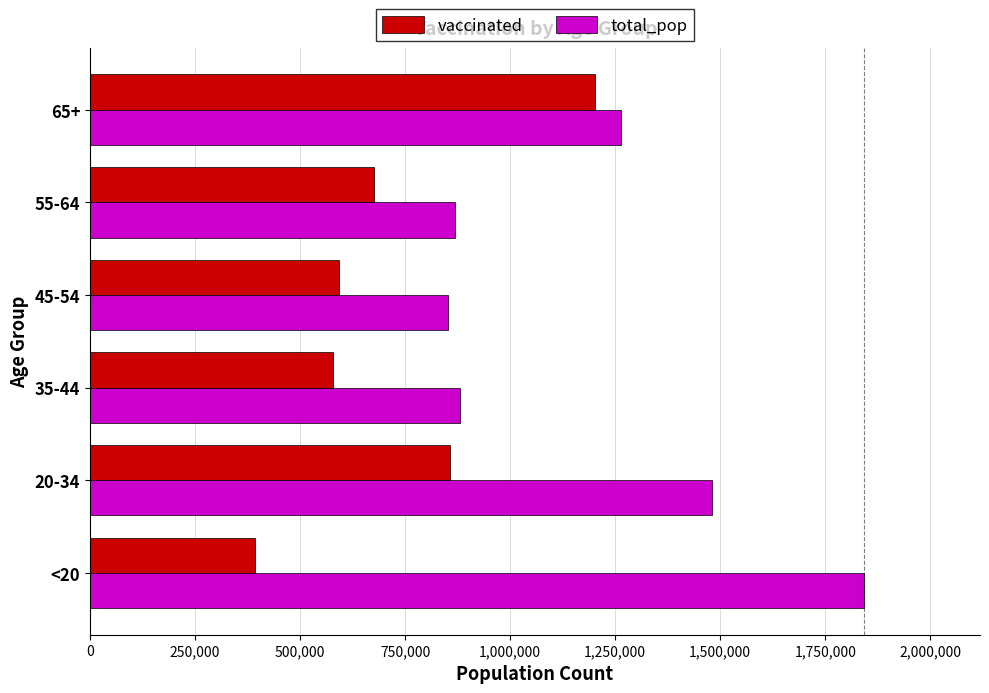

The value of vaccinated at 20-34 is 1208186. True or false?

False